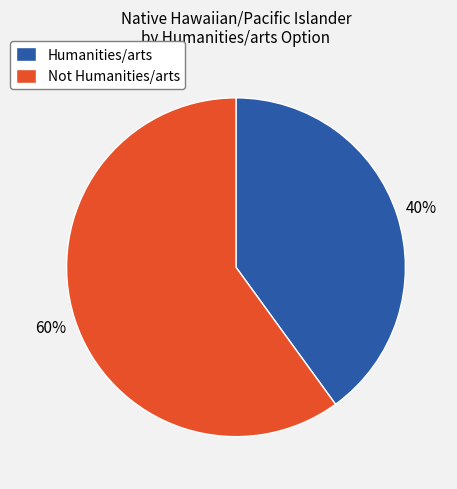

To the nearest percent, what percentage of the pie is Humanities/arts?

40%